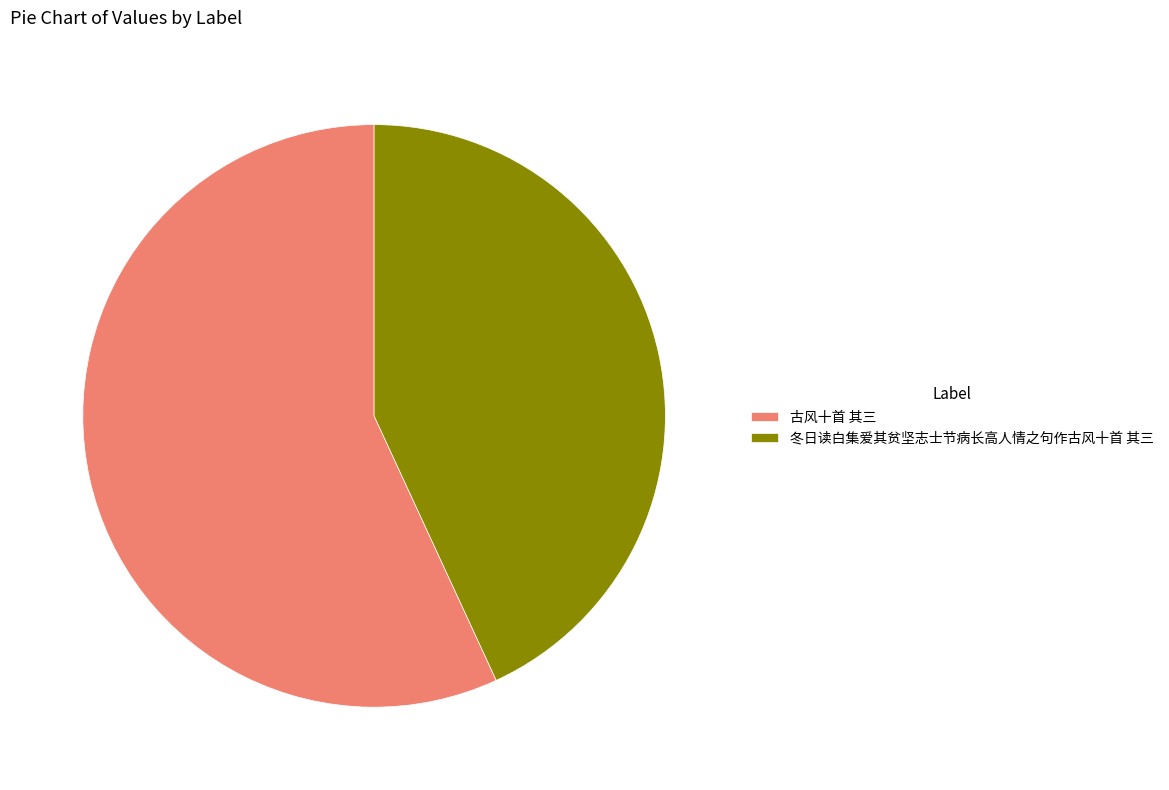

Does 冬日读白集爱其贫坚志士节病长高人情之句作古风十首 其三 account for over 50% of the chart?

No